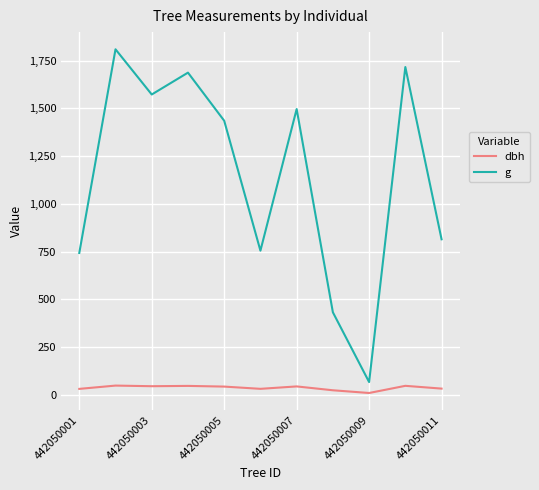

Which series has the largest range (max minus min)?

g